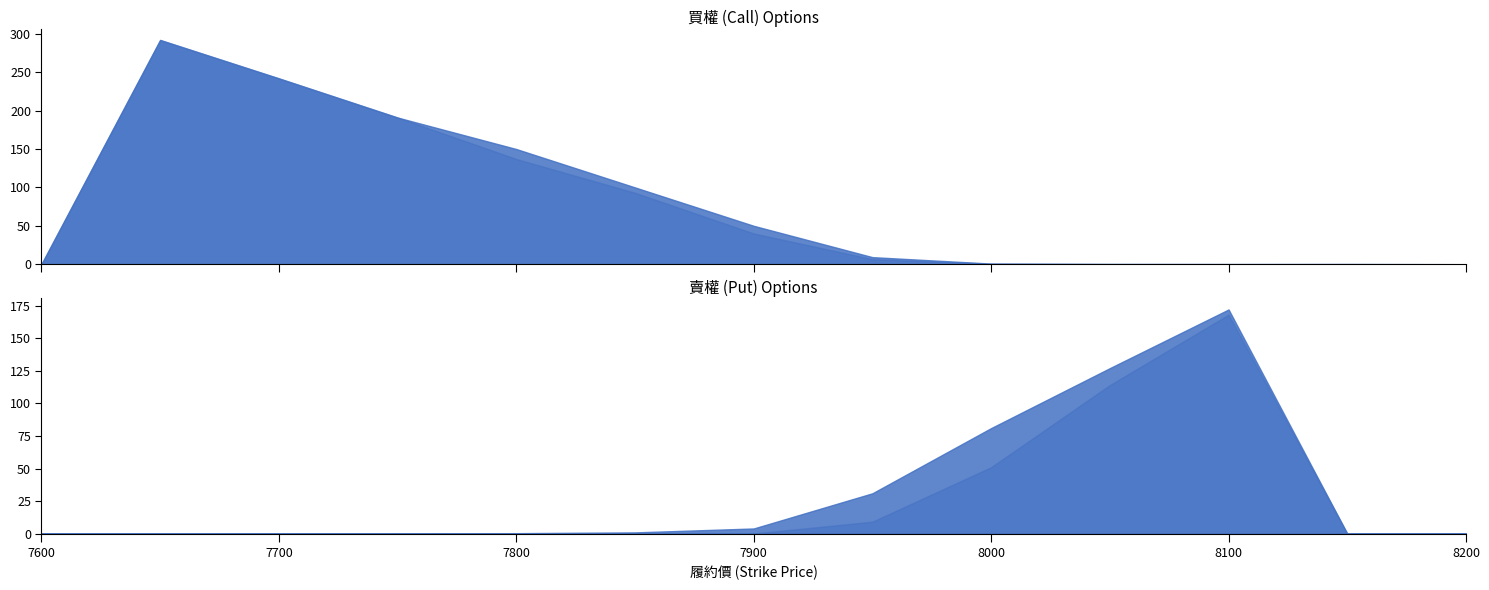

After their last crossing, which series has the higher values: 賣權_最高價 or 買權_最高價?

買權_最高價